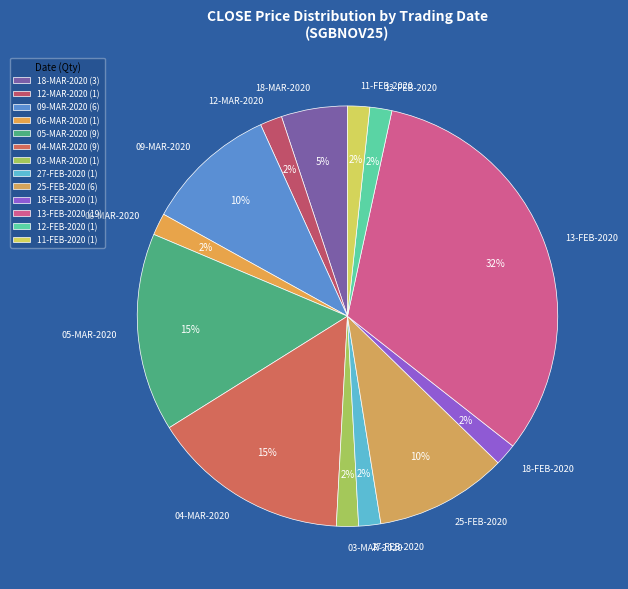

Count the number of slices in the pie.

13